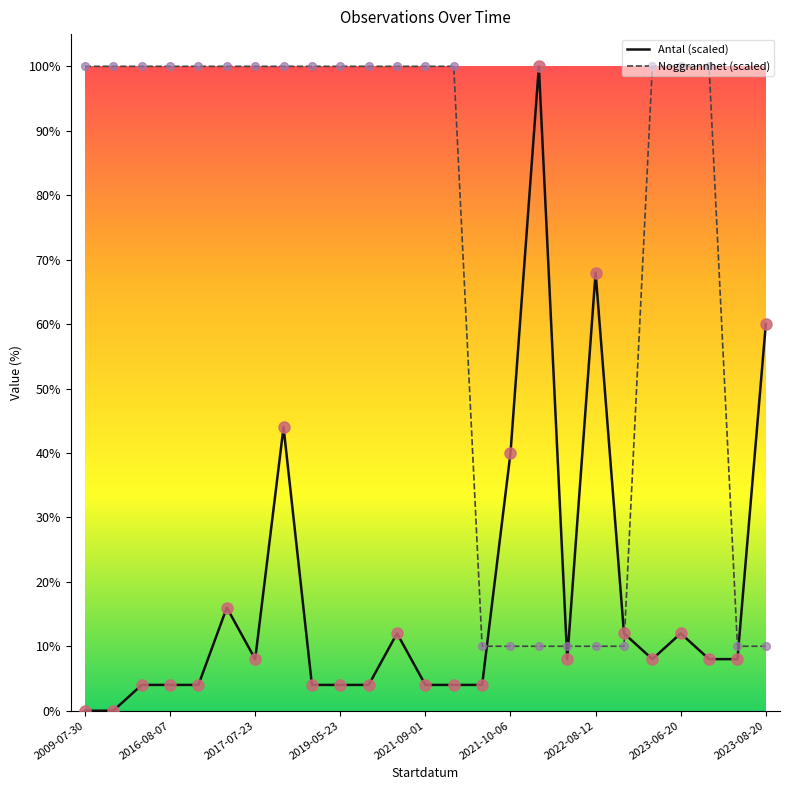

What are all the series names shown in the legend?

Antal (scaled), Noggrannhet (scaled)